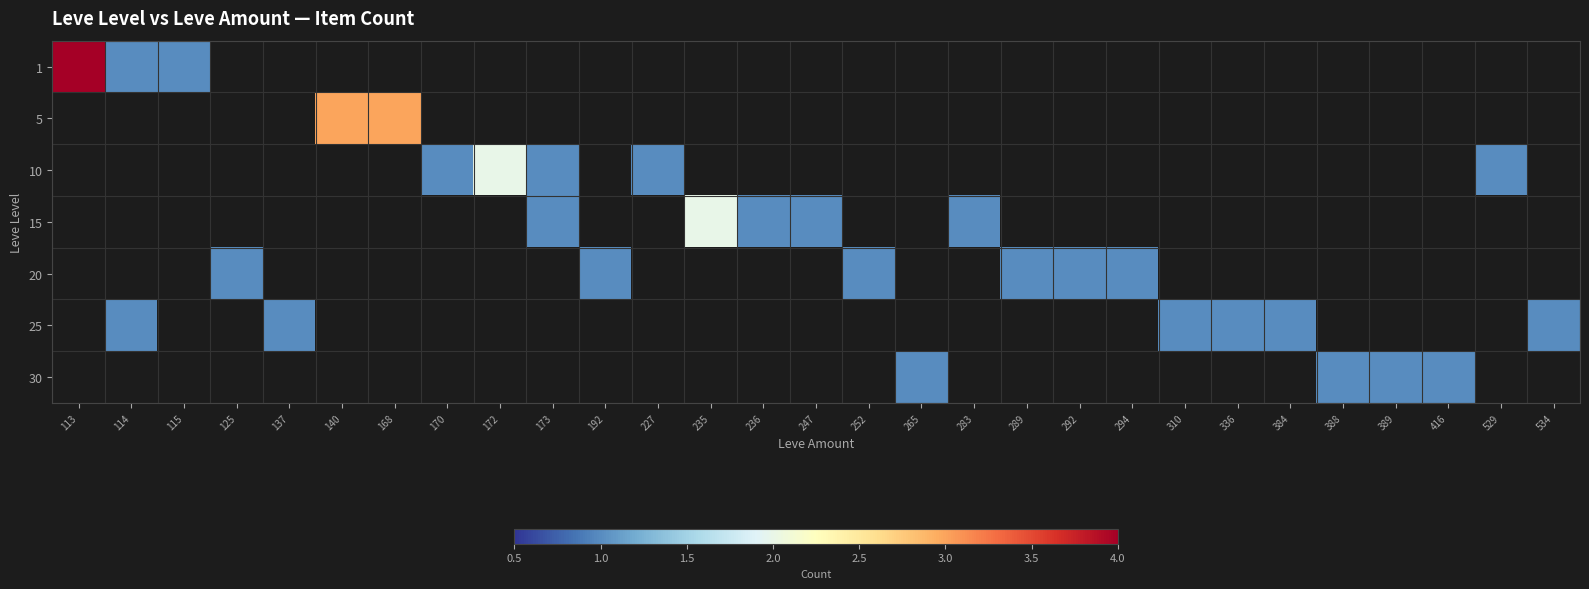

What is the difference between the highest and lowest values at 384?

1